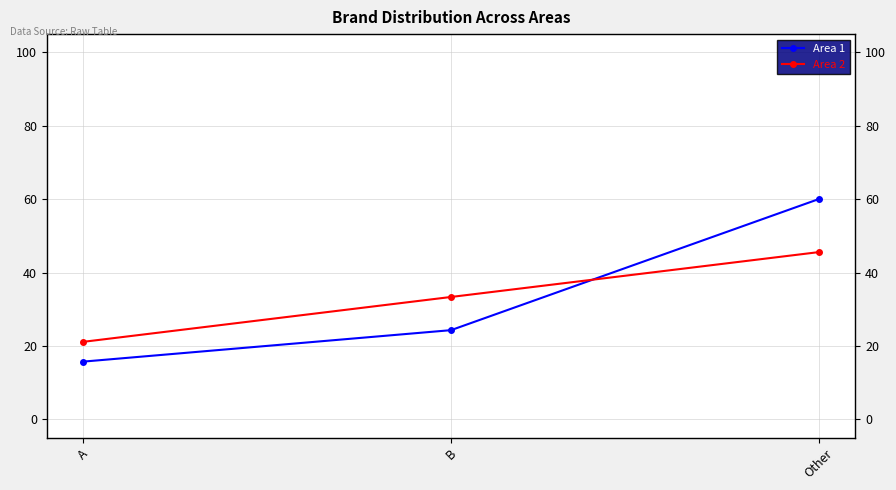

Which has a higher value, Other or B?

Other